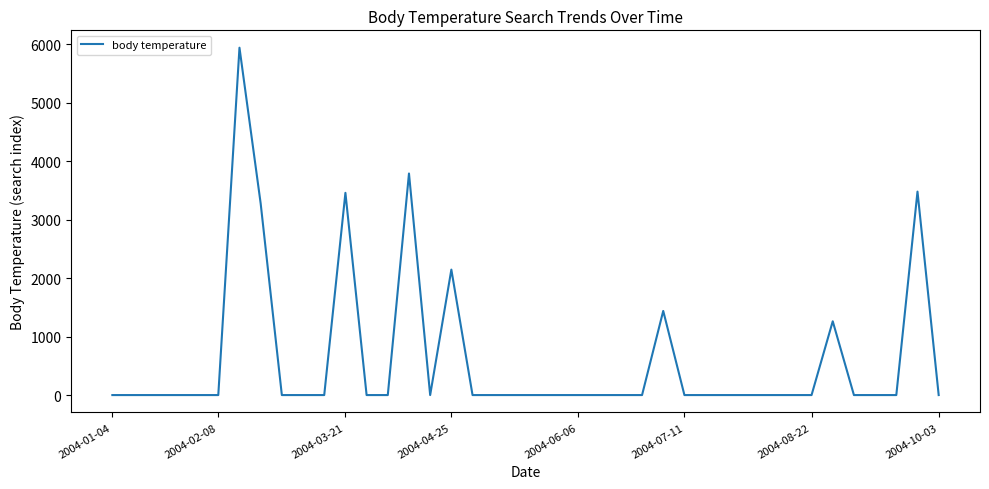

What is the difference between the maximum and minimum values?

5940.4